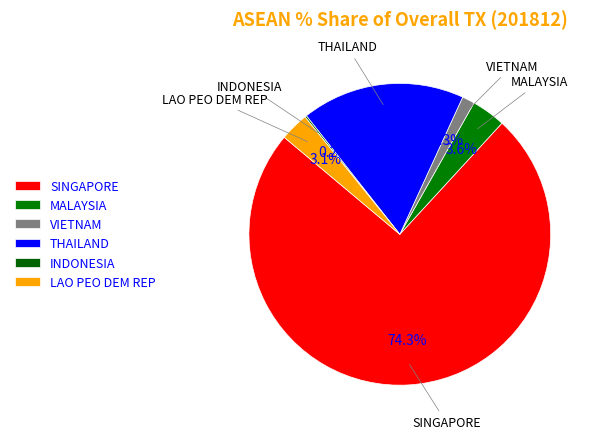

What percentage is NOT represented by VIETNAM?

98.7%